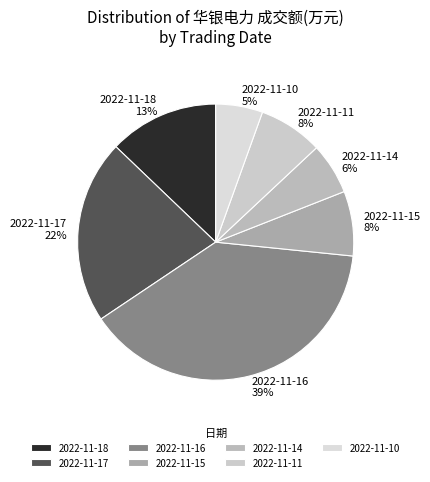

The 2022-11-10 slice represents 5% of the pie. True or false?

True